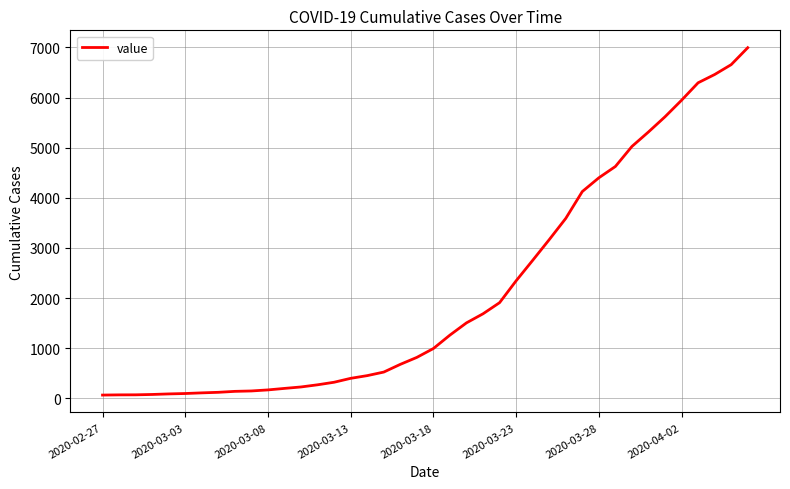

What is the greatest value displayed?

6995